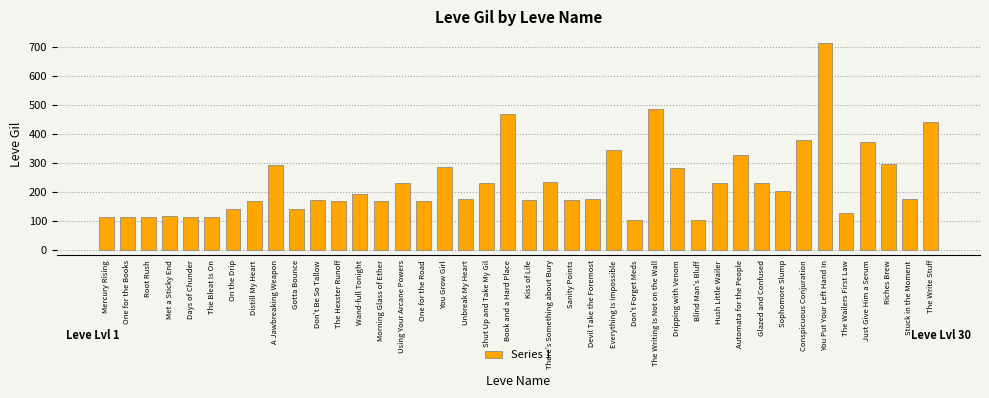

Are the bars horizontal?

No